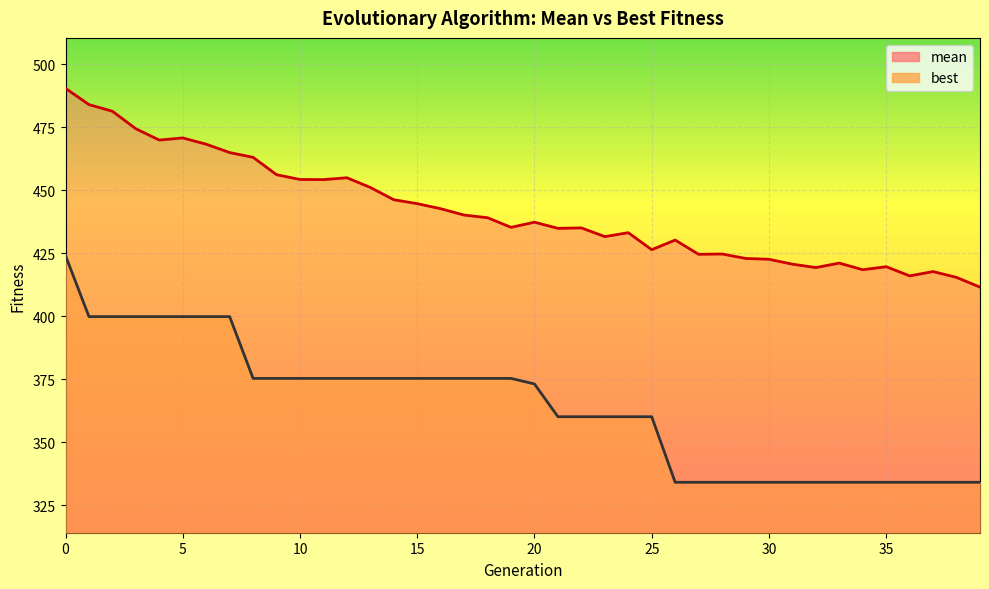

True or false: mean and best cross at least once.

False